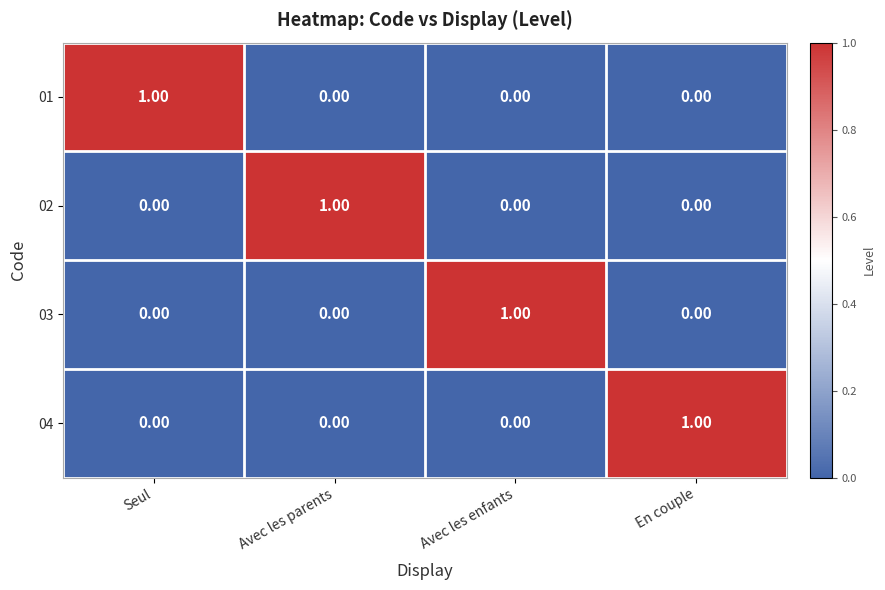

At which label does 01 reach its peak?

Seul